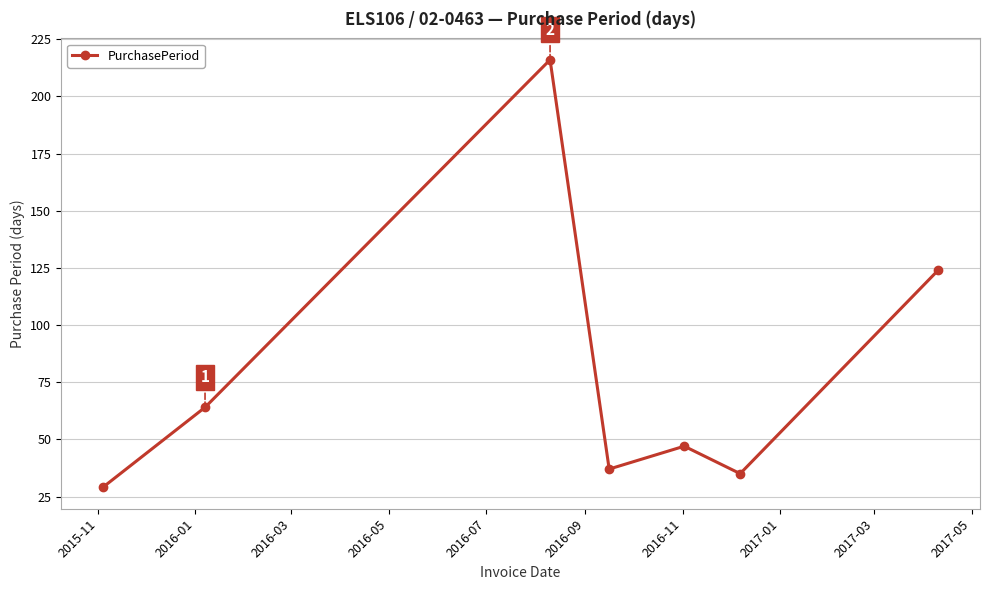

How many interior local valleys (lower than both neighbors) does the data have?

2